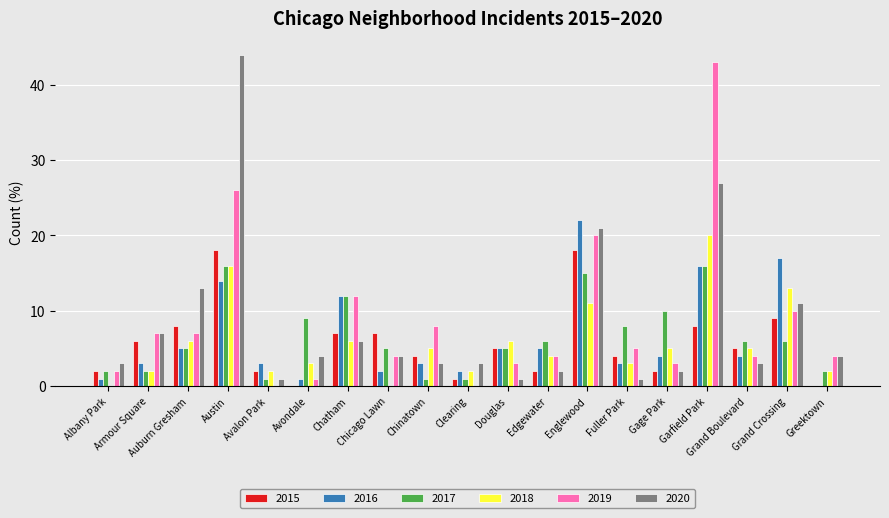

Reading left to right, transcribe all the data shown in this chart.

2015: Albany Park=2	Armour Square=6	Auburn Gresham=8	Austin=18	Avalon Park=2	Avondale=0	Chatham=7	Chicago Lawn=7	Chinatown=4	Clearing=1	Douglas=5	Edgewater=2	Englewood=18	Fuller Park=4	Gage Park=2	Garfield Park=8	Grand Boulevard=5	Grand Crossing=9	Greektown=0
2016: Albany Park=1	Armour Square=3	Auburn Gresham=5	Austin=14	Avalon Park=3	Avondale=1	Chatham=12	Chicago Lawn=2	Chinatown=3	Clearing=2	Douglas=5	Edgewater=5	Englewood=22	Fuller Park=3	Gage Park=4	Garfield Park=16	Grand Boulevard=4	Grand Crossing=17	Greektown=0
2017: Albany Park=2	Armour Square=2	Auburn Gresham=5	Austin=16	Avalon Park=1	Avondale=9	Chatham=12	Chicago Lawn=5	Chinatown=1	Clearing=1	Douglas=5	Edgewater=6	Englewood=15	Fuller Park=8	Gage Park=10	Garfield Park=16	Grand Boulevard=6	Grand Crossing=6	Greektown=2
2018: Albany Park=0	Armour Square=2	Auburn Gresham=6	Austin=16	Avalon Park=2	Avondale=3	Chatham=6	Chicago Lawn=0	Chinatown=5	Clearing=2	Douglas=6	Edgewater=4	Englewood=11	Fuller Park=3	Gage Park=5	Garfield Park=20	Grand Boulevard=5	Grand Crossing=13	Greektown=2
2019: Albany Park=2	Armour Square=7	Auburn Gresham=7	Austin=26	Avalon Park=0	Avondale=1	Chatham=12	Chicago Lawn=4	Chinatown=8	Clearing=0	Douglas=3	Edgewater=4	Englewood=20	Fuller Park=5	Gage Park=3	Garfield Park=43	Grand Boulevard=4	Grand Crossing=10	Greektown=4
2020: Albany Park=3	Armour Square=7	Auburn Gresham=13	Austin=44	Avalon Park=1	Avondale=4	Chatham=6	Chicago Lawn=4	Chinatown=3	Clearing=3	Douglas=1	Edgewater=2	Englewood=21	Fuller Park=1	Gage Park=2	Garfield Park=27	Grand Boulevard=3	Grand Crossing=11	Greektown=4